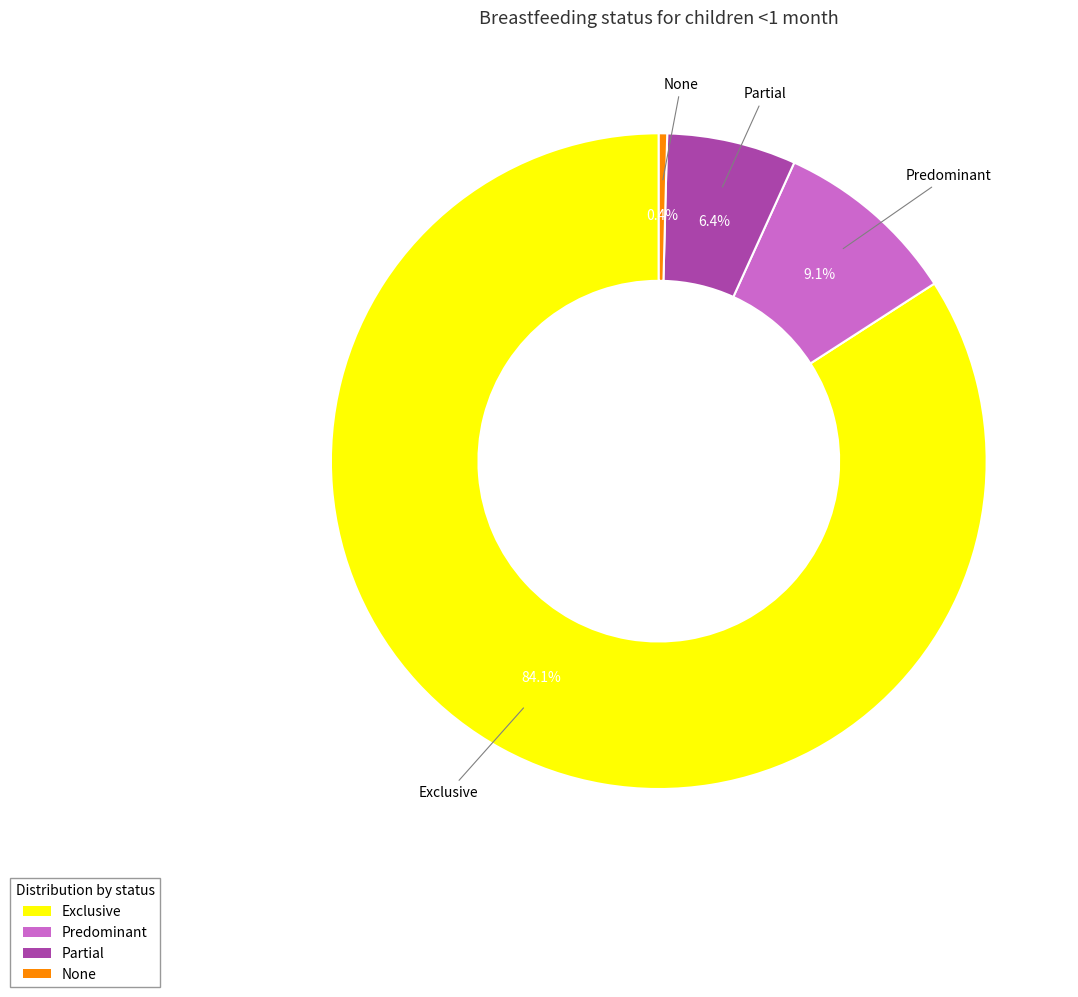

Which slice is the largest?

Exclusive